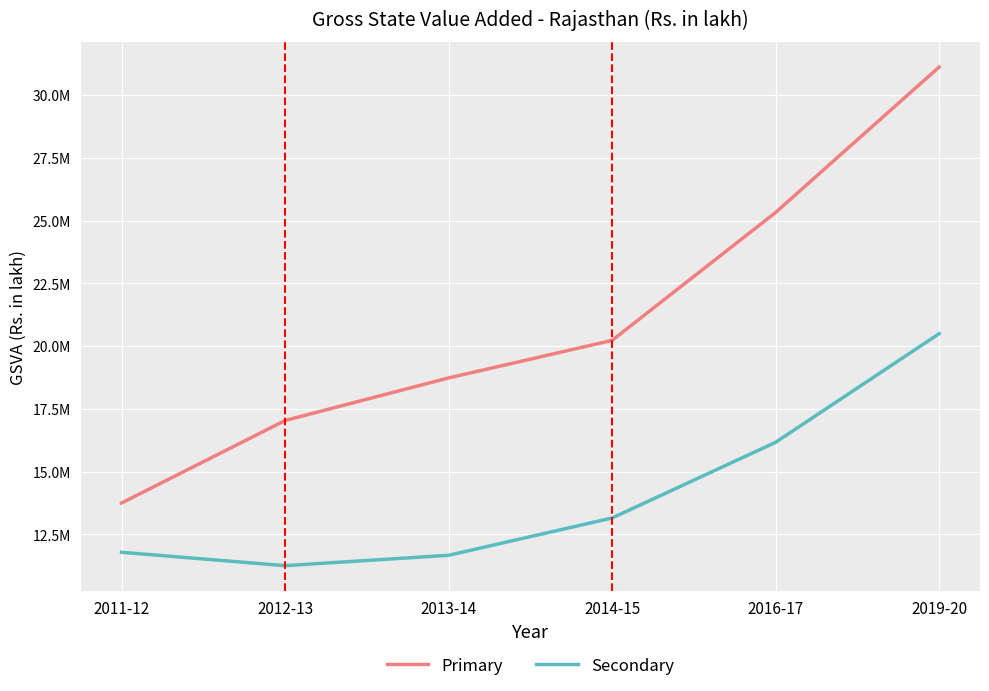

At which label is Primary closest to 22434681?

2014-15